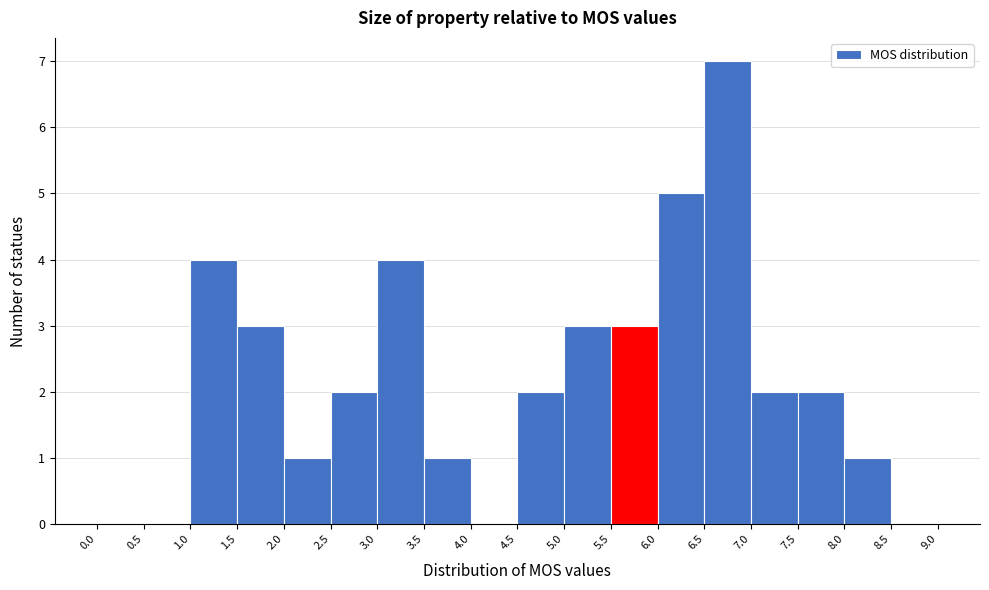

Over which range of the x-axis is the bar tallest?

6.5 to 7.0